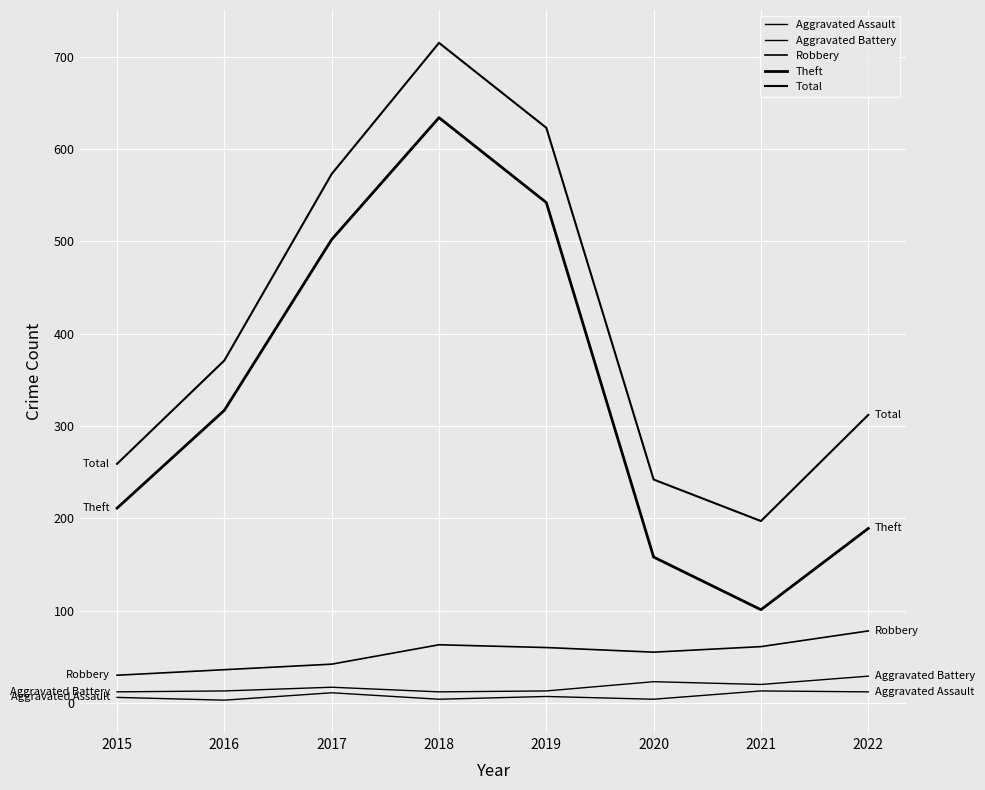

Rank the series at 2018 from highest to lowest value.

Total, Theft, Robbery, Aggravated Battery, Aggravated Assault